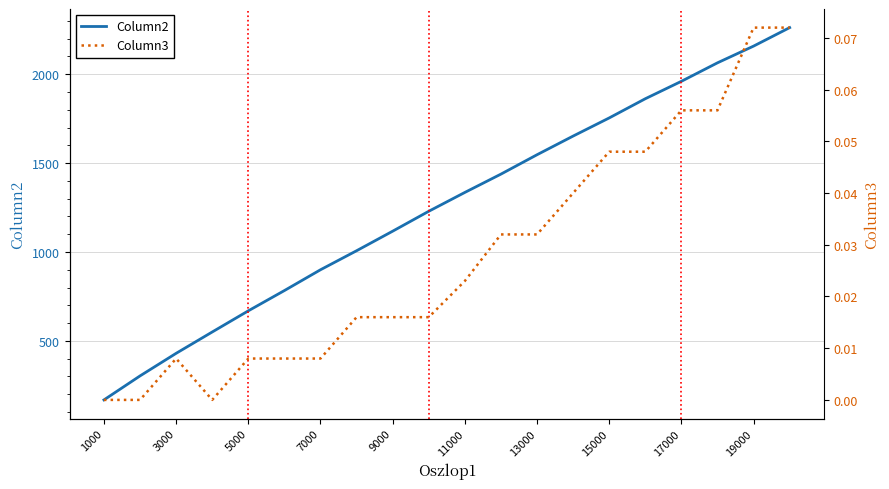

Which series has the largest range (max minus min)?

Column2